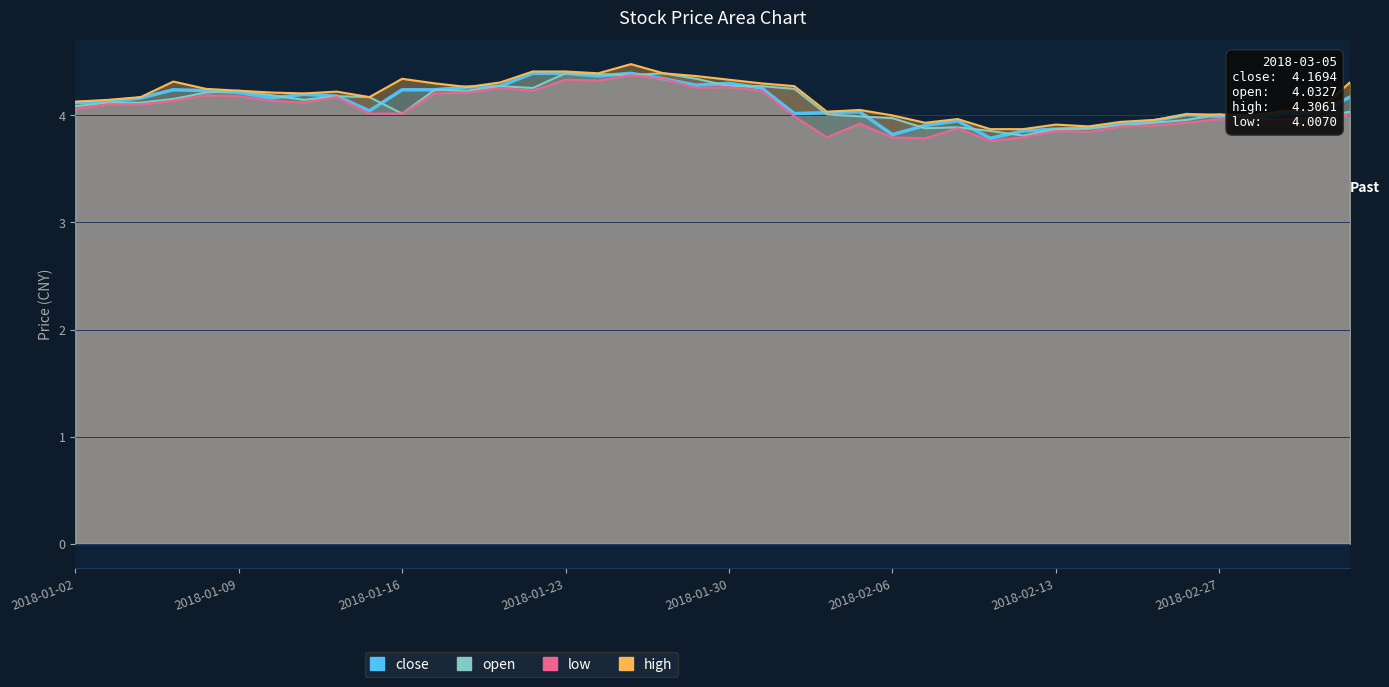

Reading left to right, extract all data points from this chart.

close: 4.1	4.1	4.2	4.2	4.2	4.2	4.2	4.2	4.2	4.0	4.2	4.2	4.3	4.3	4.4	4.4	4.4	4.4	4.3	4.3	4.3	4.3	4.0	4.0	4.0	3.8	3.9	3.9	3.8	3.9	3.9	3.9	3.9	3.9	4.0	4.0	4.0	4.0	4.0	4.2
open_line: 4.1	4.1	4.1	4.2	4.2	4.2	4.2	4.1	4.2	4.2	4.0	4.2	4.2	4.3	4.3	4.4	4.4	4.4	4.4	4.3	4.3	4.3	4.2	4.0	4.0	4.0	3.9	3.9	3.9	3.8	3.9	3.9	3.9	3.9	4.0	4.0	4.0	4.0	4.0	4.0
high_line: 4.1	4.1	4.2	4.3	4.2	4.2	4.2	4.2	4.2	4.2	4.3	4.3	4.3	4.3	4.4	4.4	4.4	4.5	4.4	4.4	4.3	4.3	4.3	4.0	4.0	4.0	3.9	4.0	3.9	3.9	3.9	3.9	3.9	4.0	4.0	4.0	4.0	4.0	4.0	4.3
low_line: 4.1	4.1	4.1	4.1	4.2	4.2	4.1	4.1	4.2	4.0	4.0	4.2	4.2	4.3	4.2	4.3	4.3	4.4	4.3	4.3	4.3	4.2	4.0	3.8	3.9	3.8	3.8	3.9	3.8	3.8	3.9	3.8	3.9	3.9	3.9	4.0	3.9	3.9	4.0	4.0